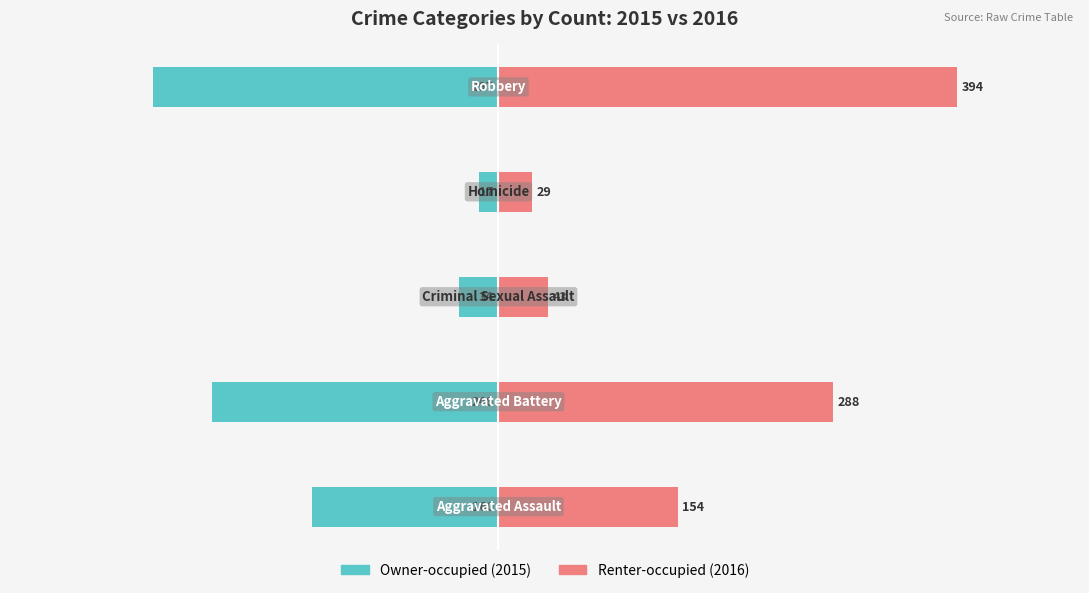

Are the bars grouped side by side (vs. stacked)?

Yes